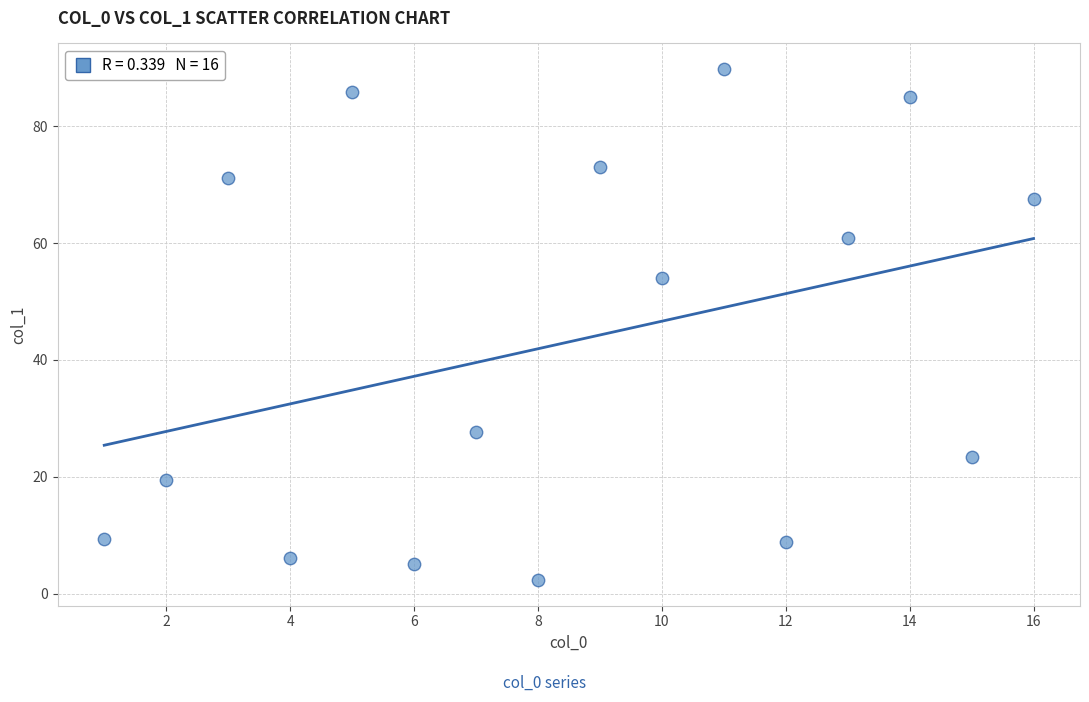

What is the range of Y values (max minus min)?

87.5